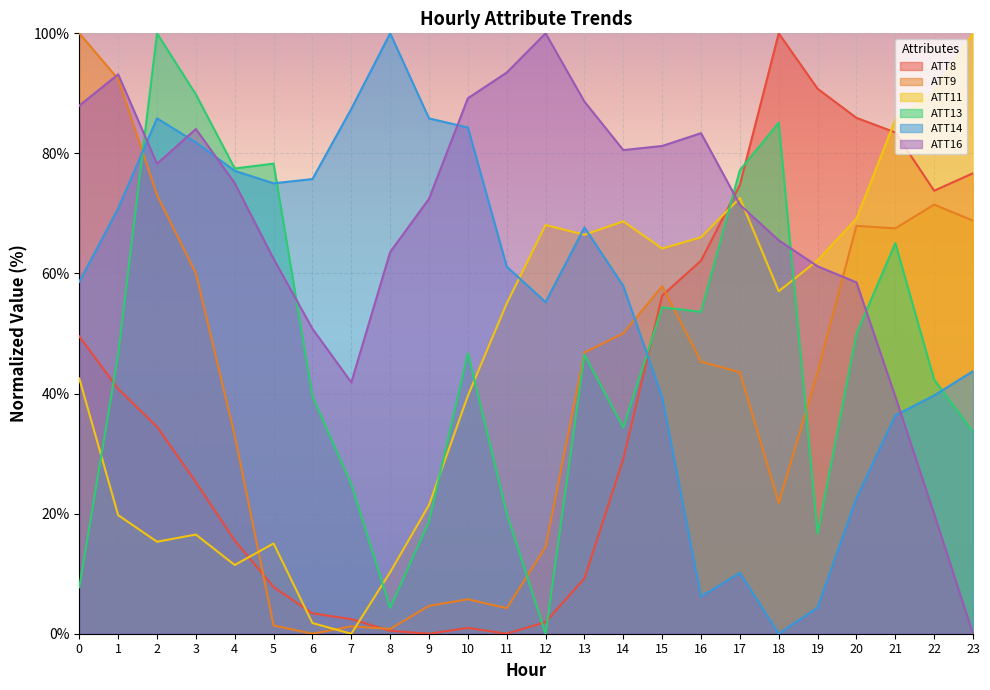

How many interior local peaks does the ATT11 series have?

5